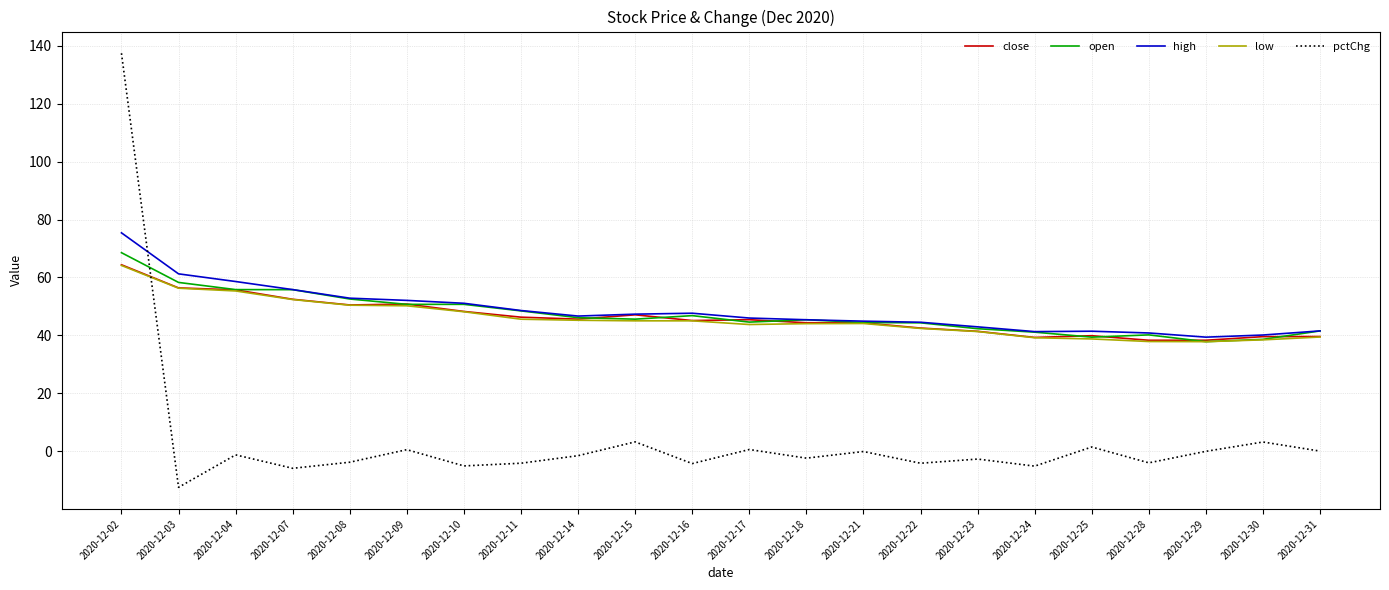

At which category is the sum across all series the highest?

2020-12-02